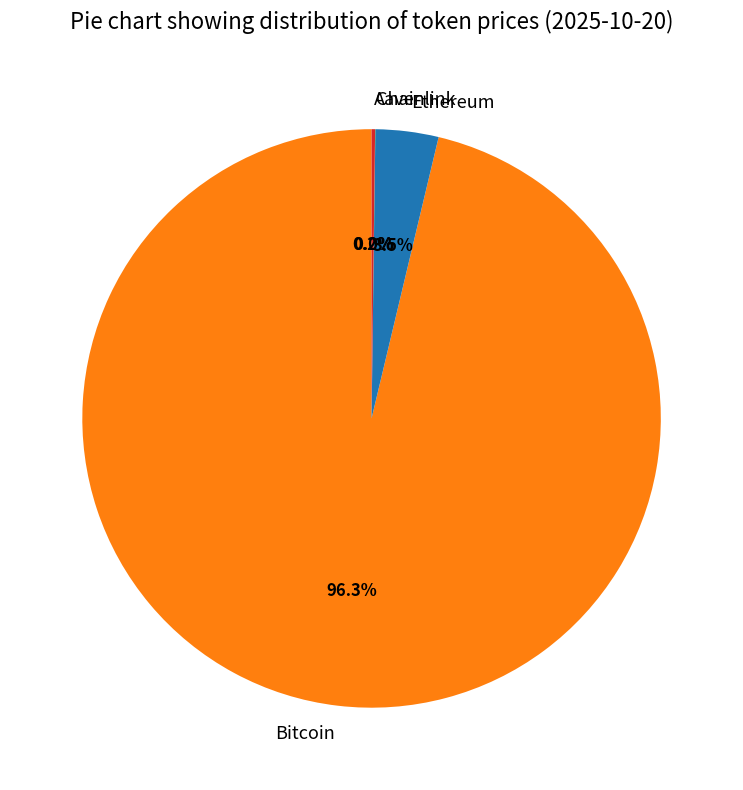

To the nearest percent, what is the difference between the largest and smallest slice percentages?

96%